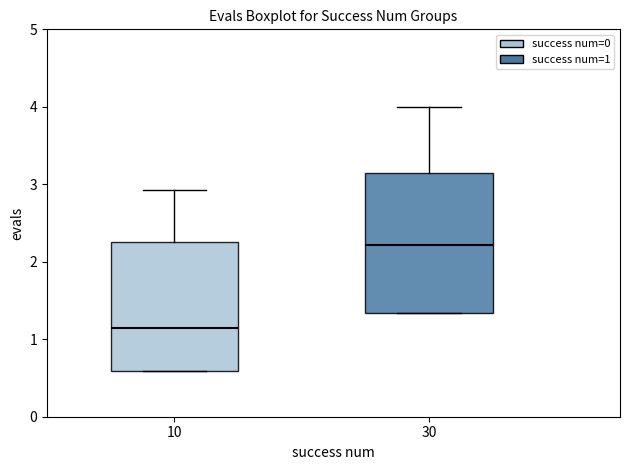

Which box is the tallest, from its lower edge to its upper edge?

30